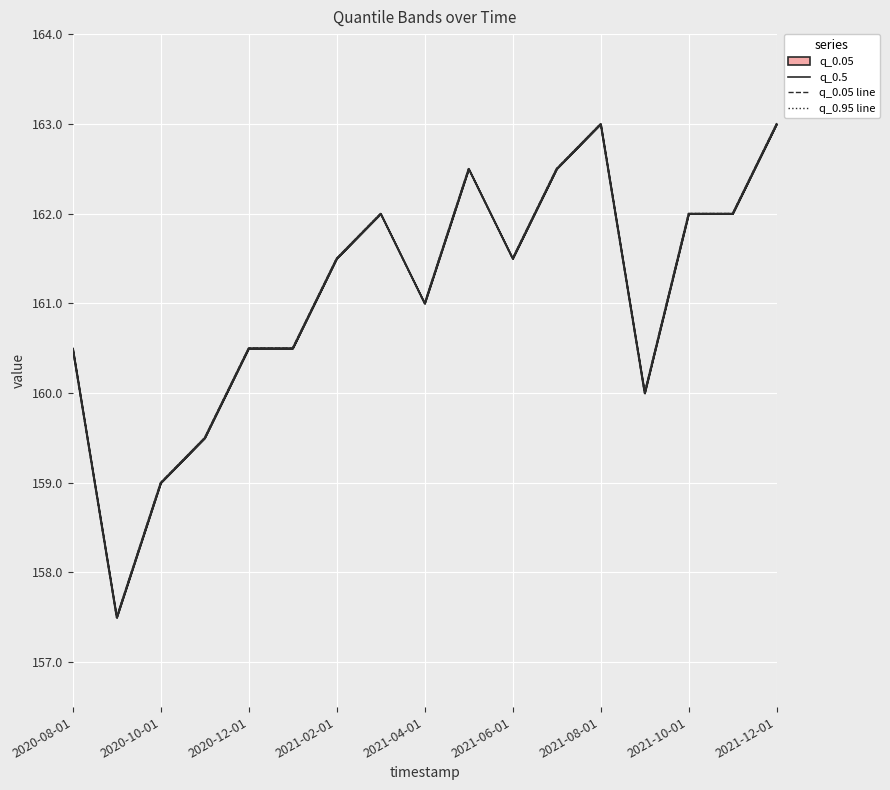

Which series changed the most between 13 and 15?

q_0.5